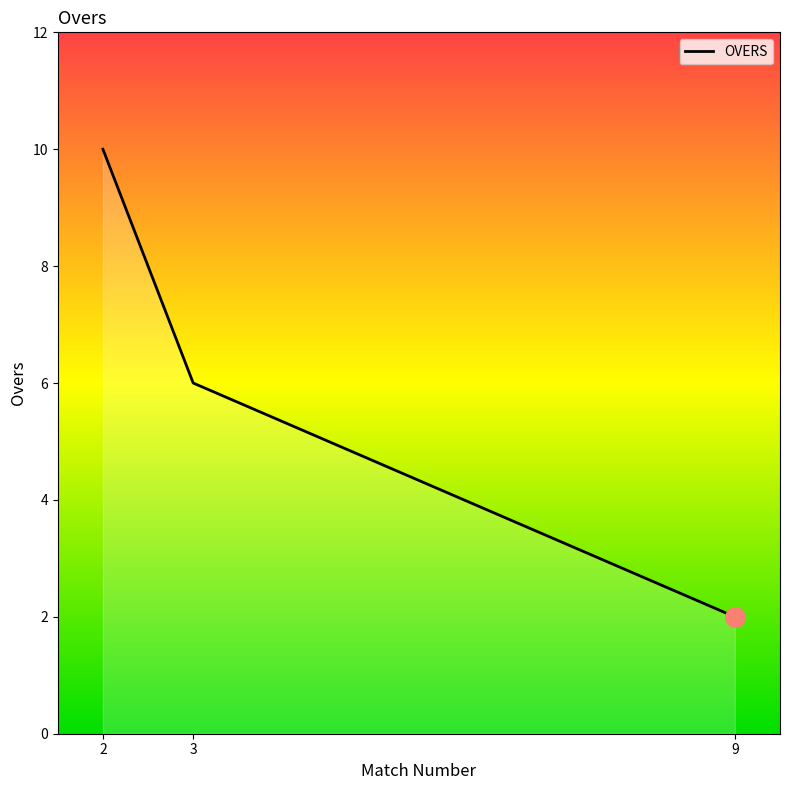

Rank the categories by value from highest to lowest.

2, 3, 9